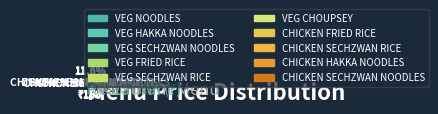

What is the smallest slice in the pie chart?

VEG NOODLES